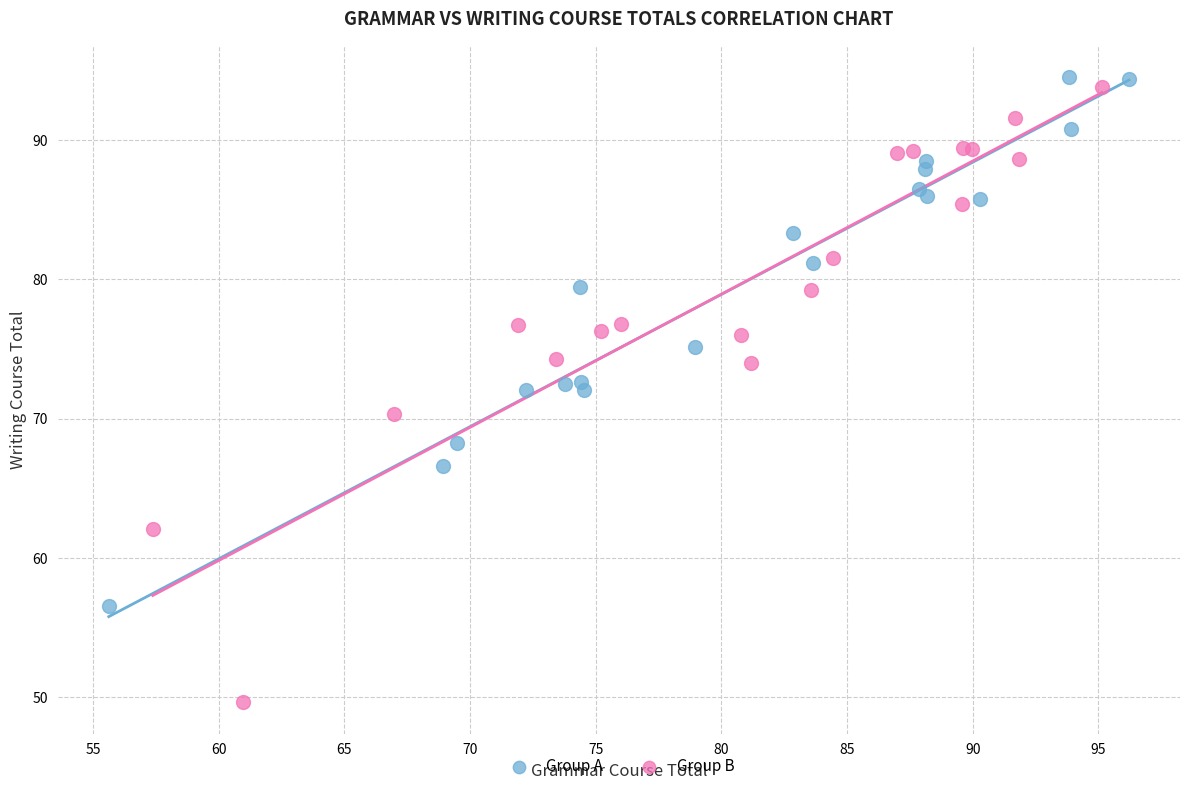

Which series has the widest spread of Y values?

Group B